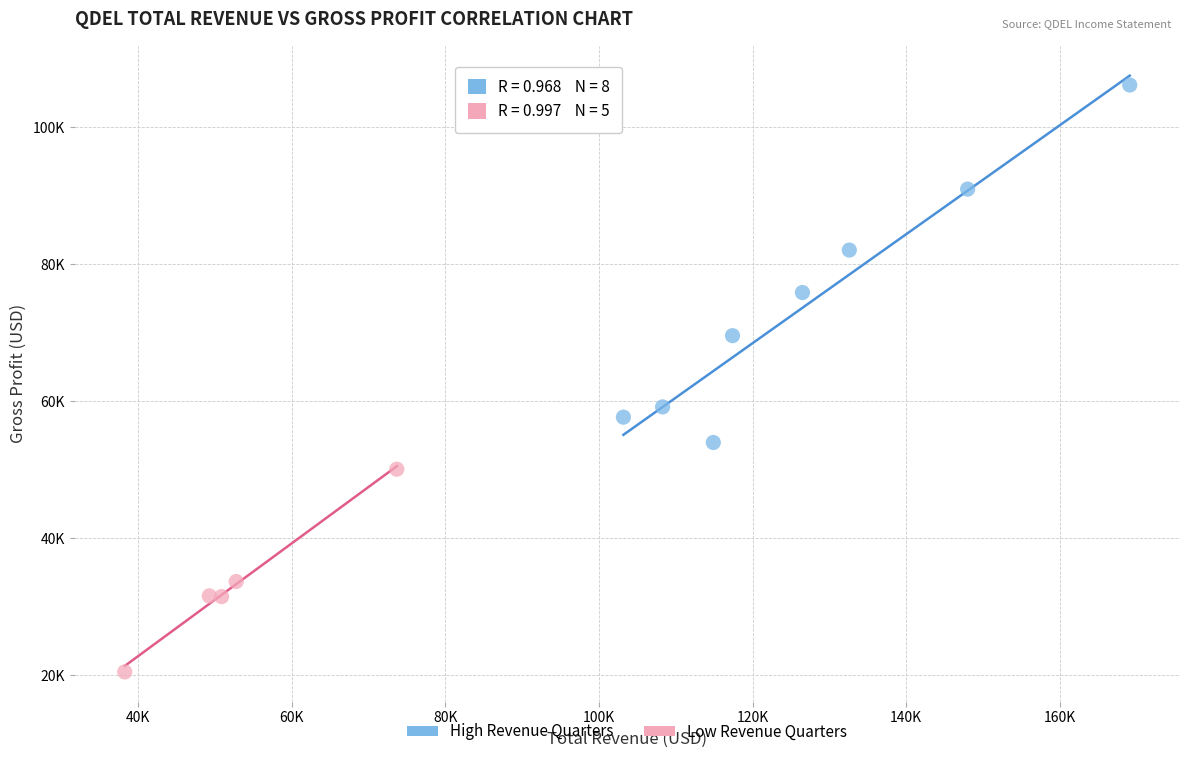

Which series has the widest spread of Y values?

High Revenue Quarters